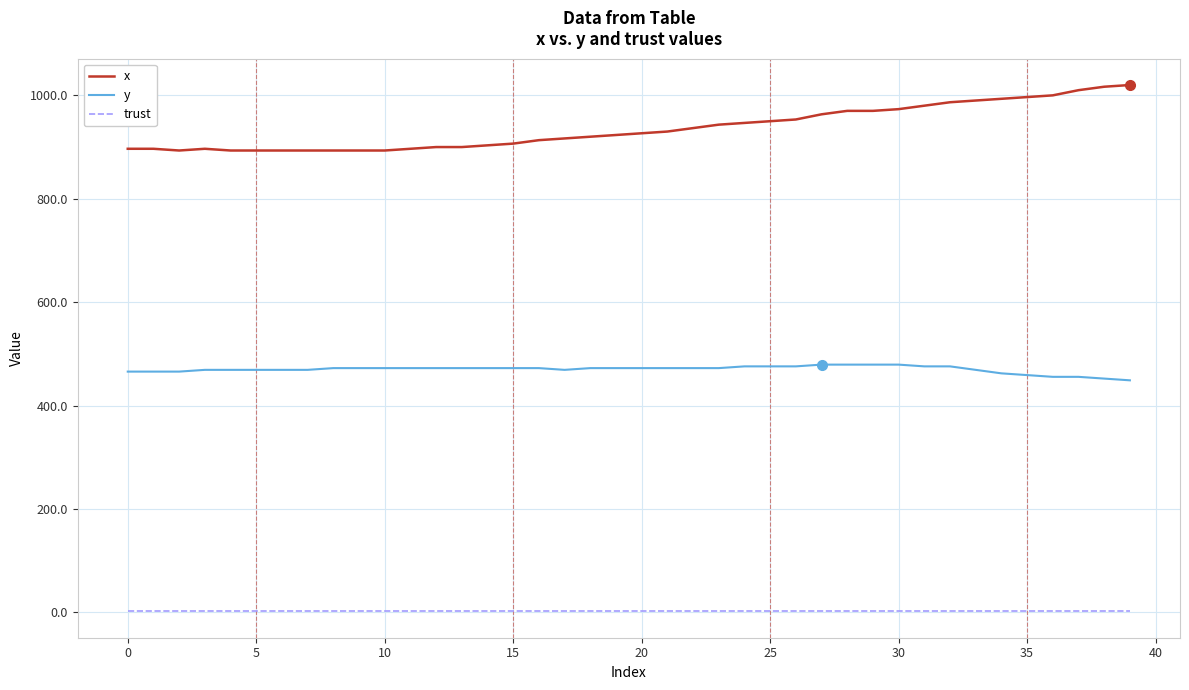

True or false: x and trust intersect in this chart.

False